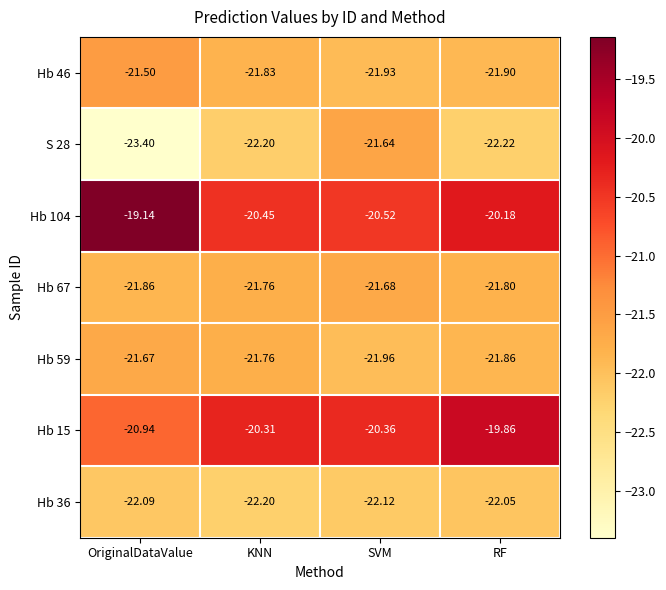

Which category has the lowest value across all series?

OriginalDataValue